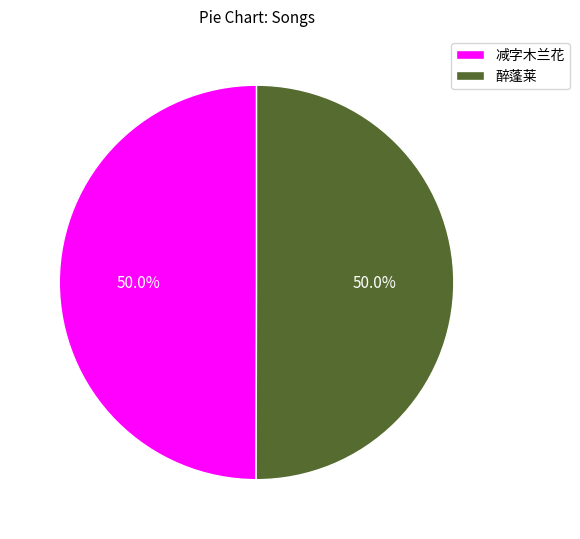

Approximately how many times larger is the value at 醉蓬莱 compared to 减字木兰花?

1.0